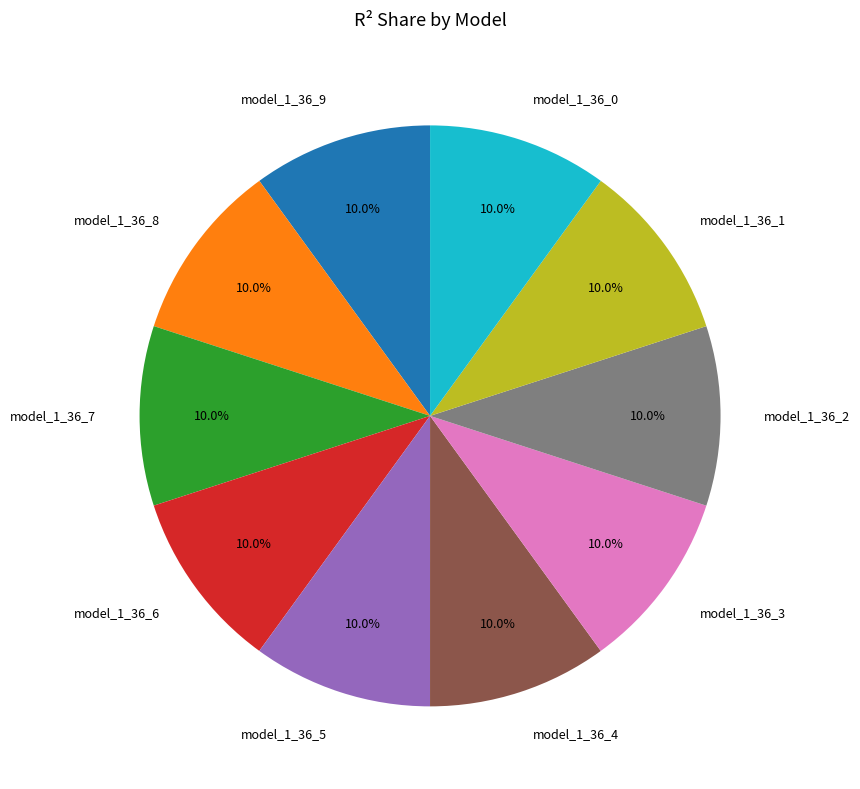

What portion of the pie excludes model_1_36_3?

90.0%